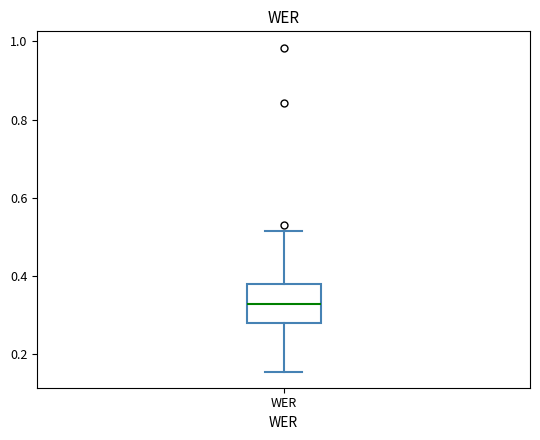

Read this box plot against the y-axis: the position of the median line, the range covered by the box, and the ends of both whiskers. The values are not printed on the chart, so give them approximately, as read against the axis.

median 0.32, box 0.28 to 0.38, whiskers 0.16 to 0.52